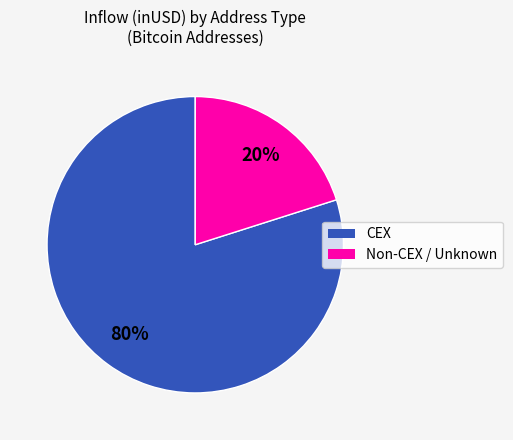

To the nearest percent, what is the difference between the largest and smallest slice percentages?

60%